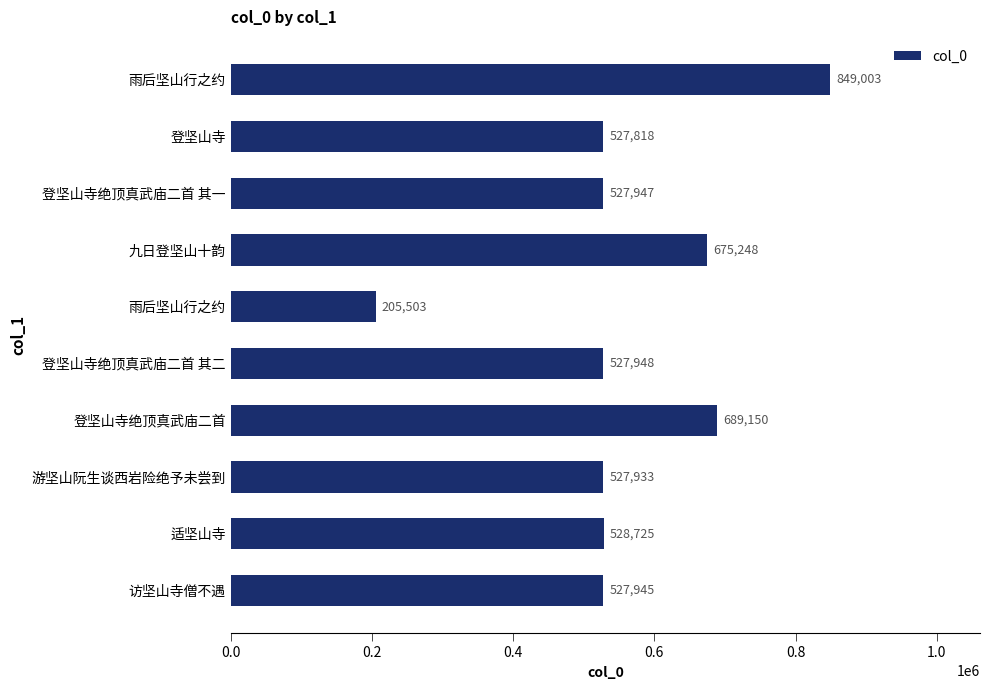

What is the greatest value displayed?

849003